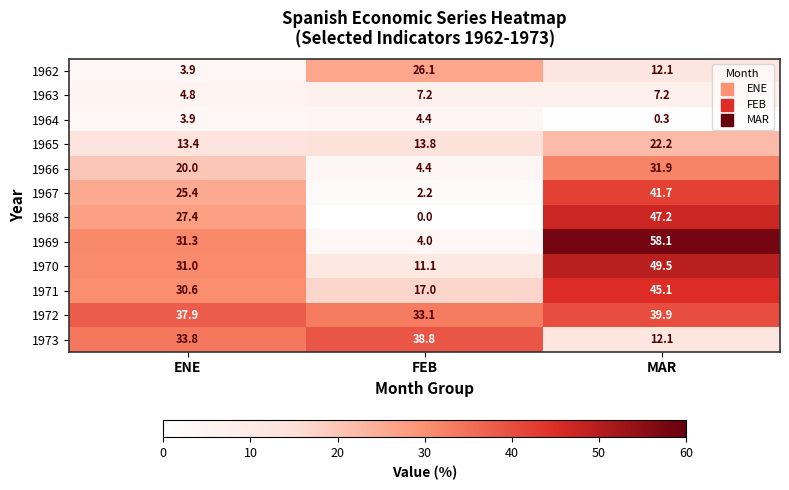

The value of 1973 at MAR is 12.1. True or false?

True